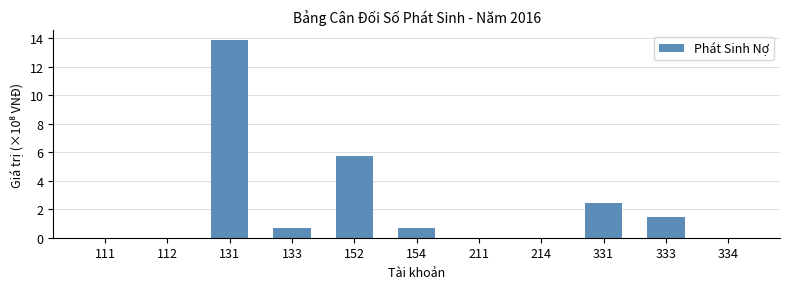

Are the bars horizontal?

No